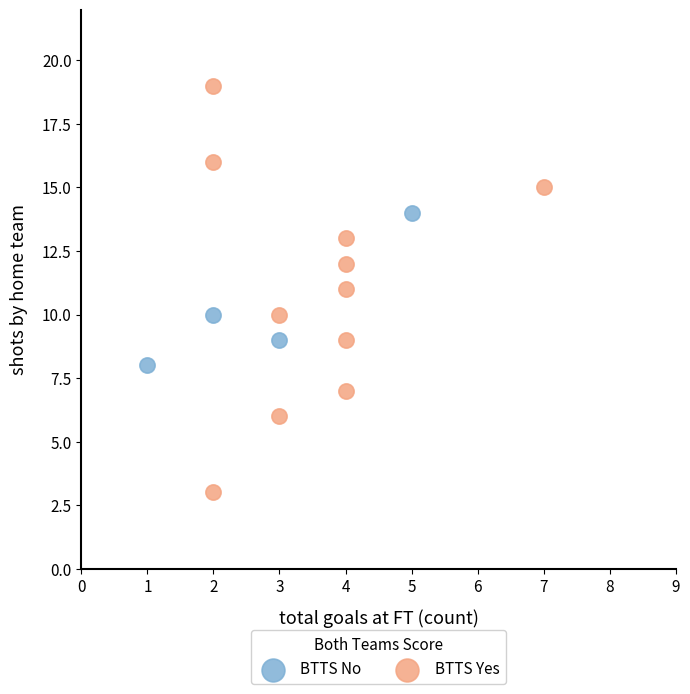

Which series reaches the minimum Y coordinate?

BTTS Yes